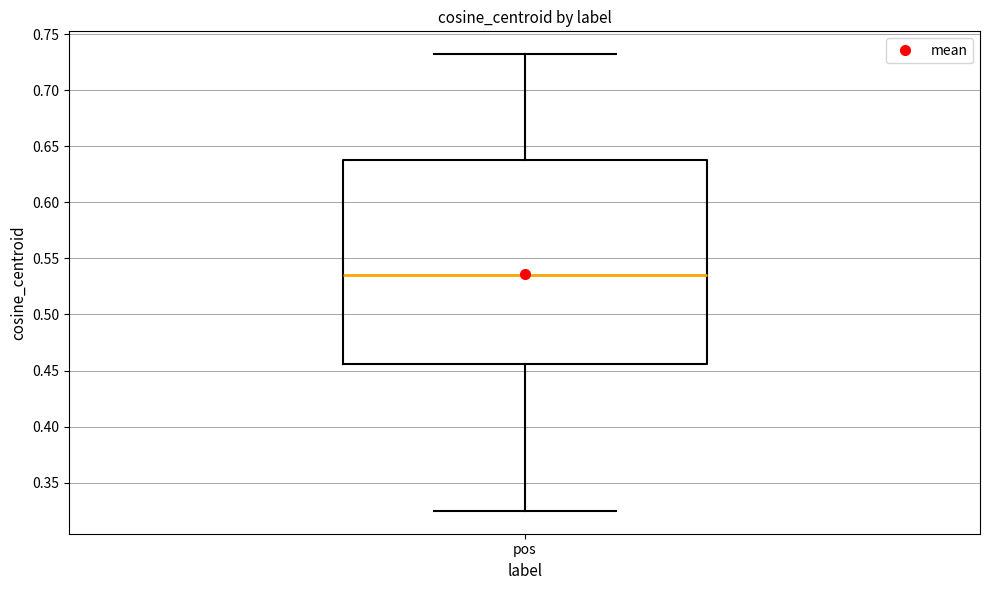

Where does the upper whisker of the box for pos end on the y-axis? The values are not printed on the chart, so give them approximately, as read against the axis.

0.730